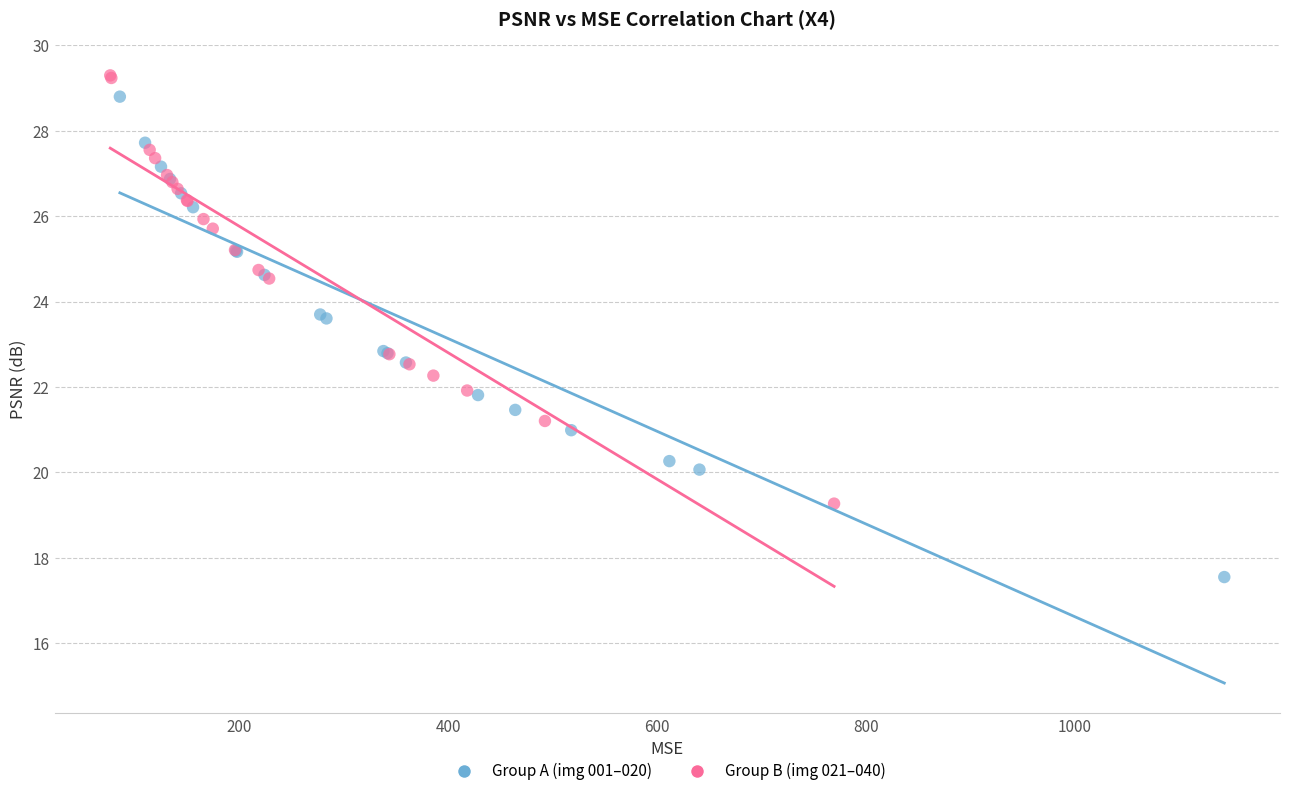

Which series reaches the minimum Y coordinate?

Group A (img 001–020)